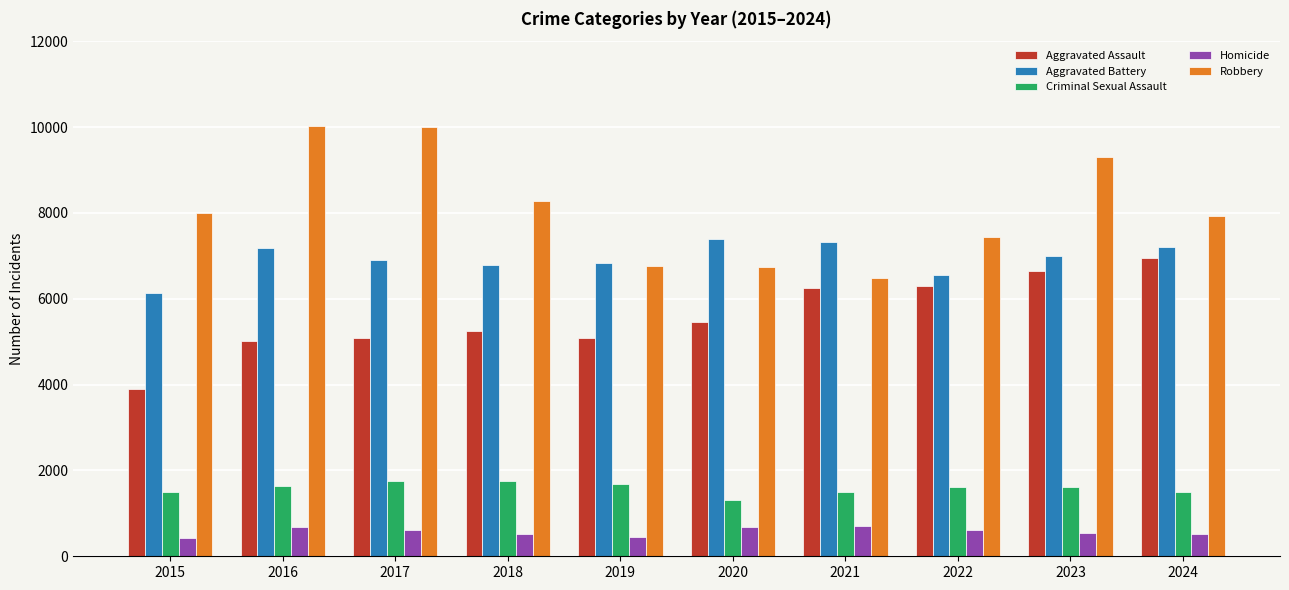

Which series has the widest spread of values?

Robbery